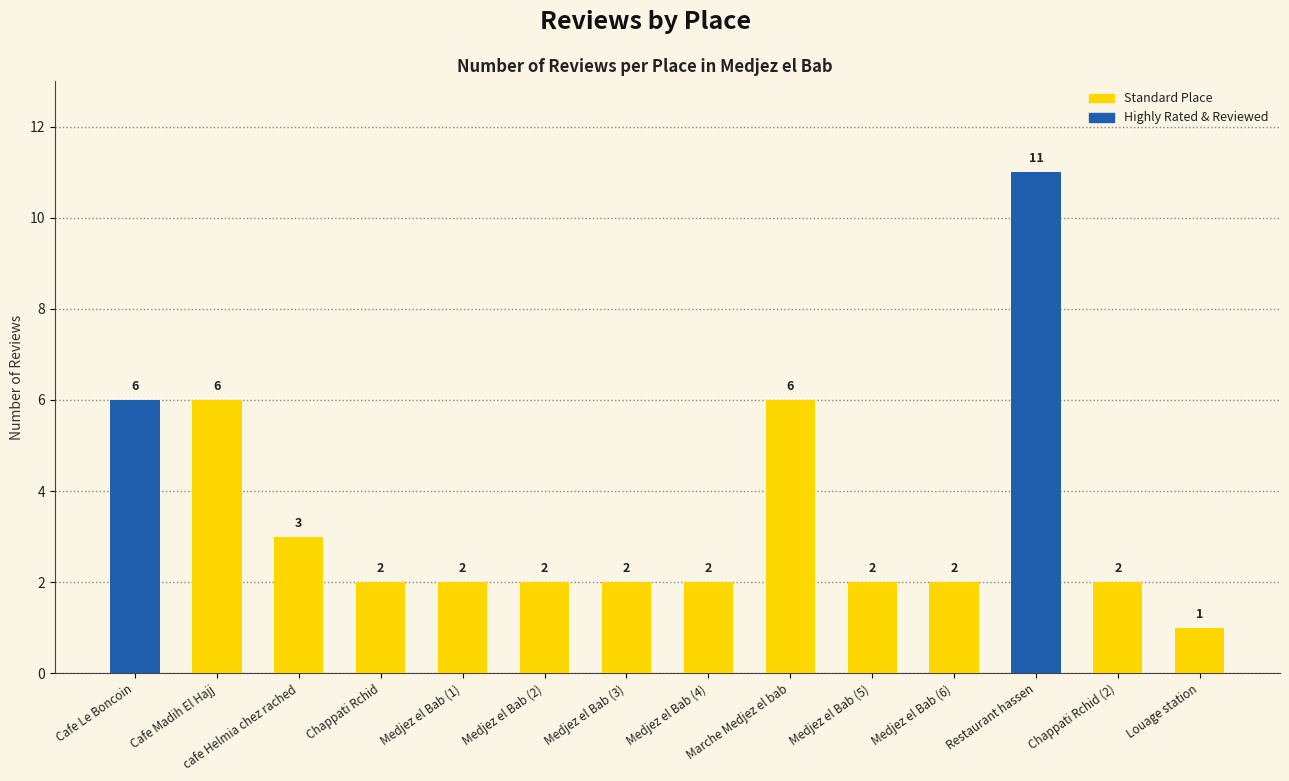

What is the label of the 12th bar from the right?

cafe Helmia chez rached